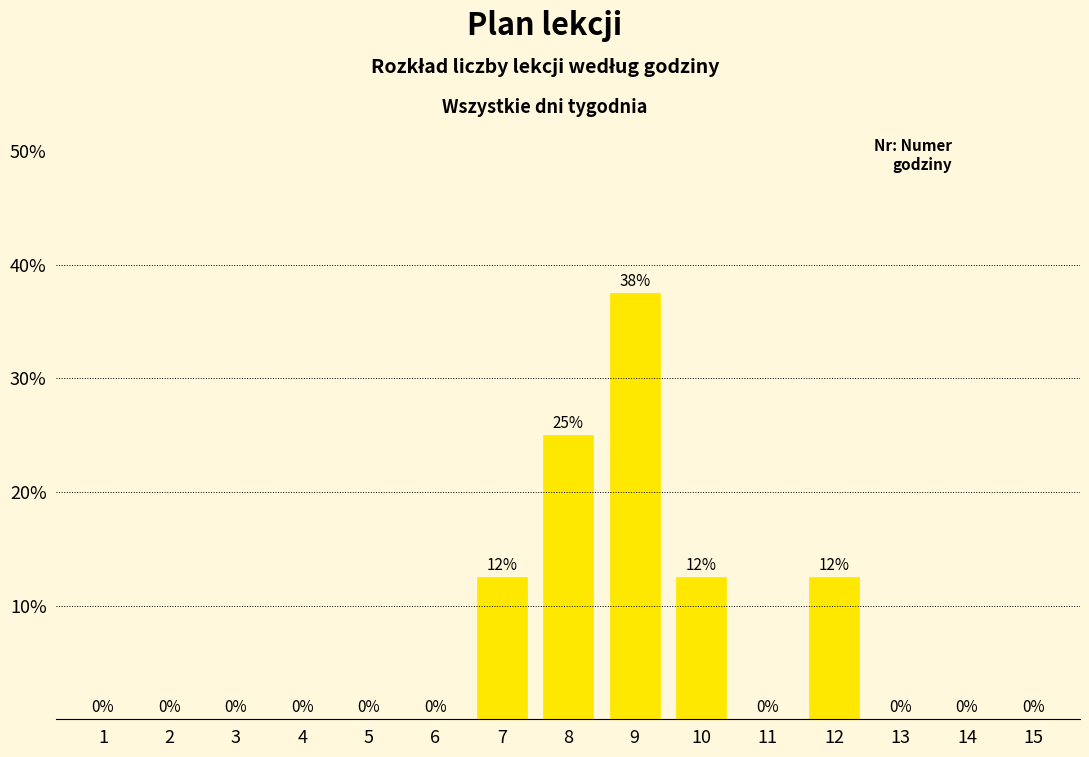

Which category has the highest value across all series?

9